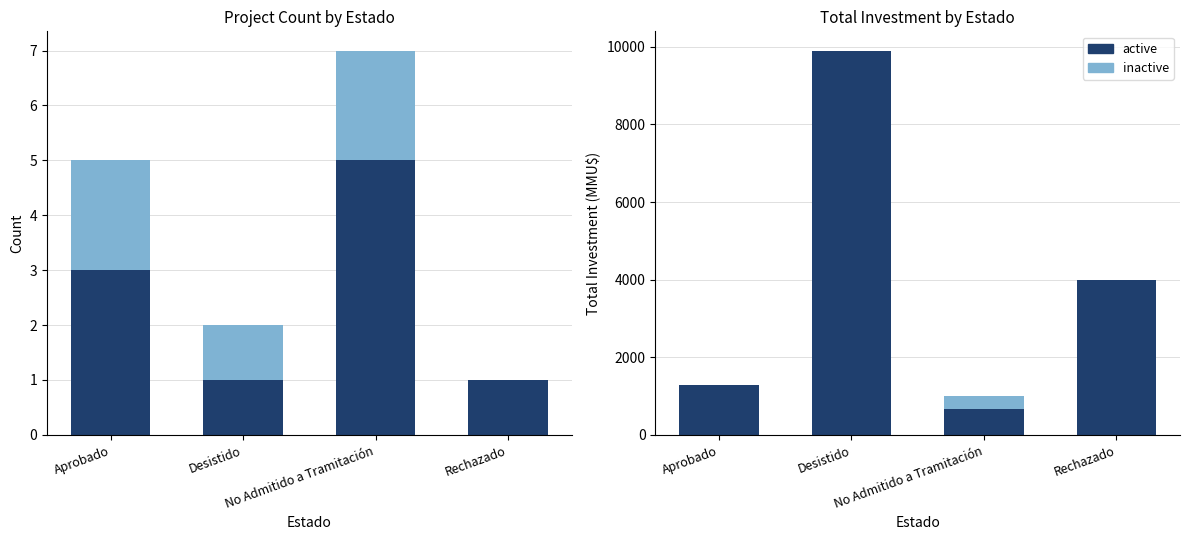

How many bars are there in total?

8